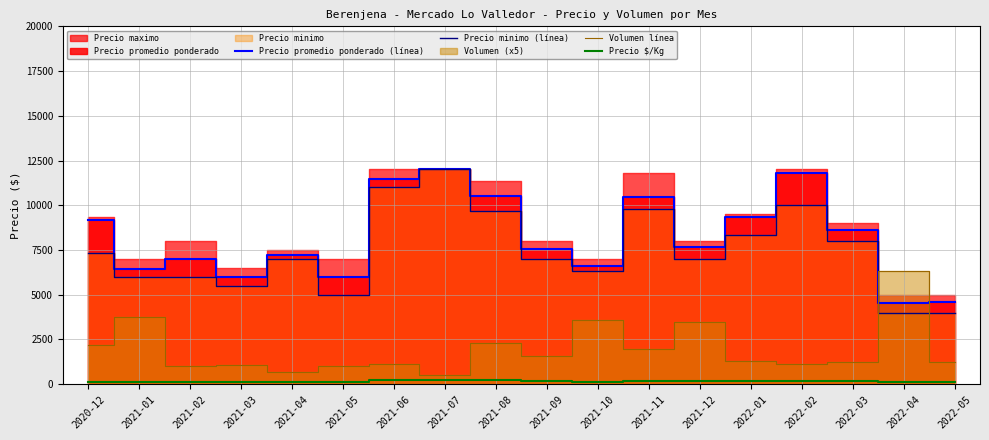

Where is Precio minimo (línea) nearest to the value 8000?

2022-03